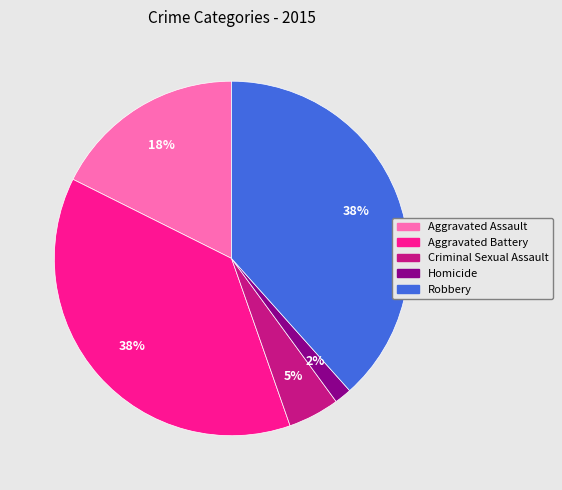

True or false: Criminal Sexual Assault accounts for 14% of the total.

False